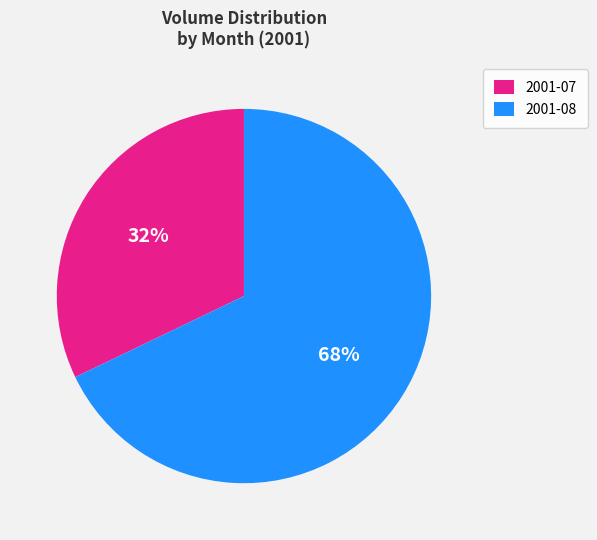

Which category has the biggest portion of the pie?

2001-08